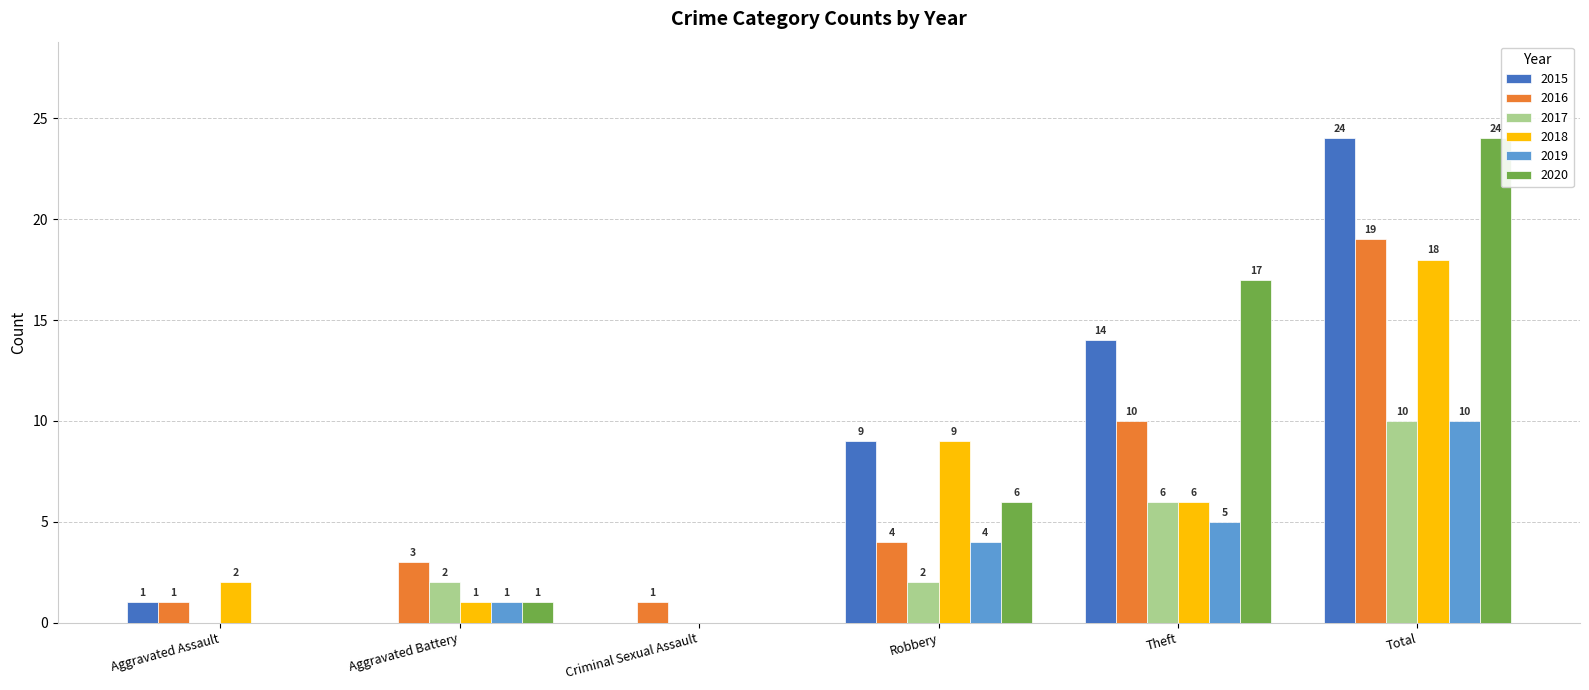

The value of 2018 at Robbery is 9. True or false?

True